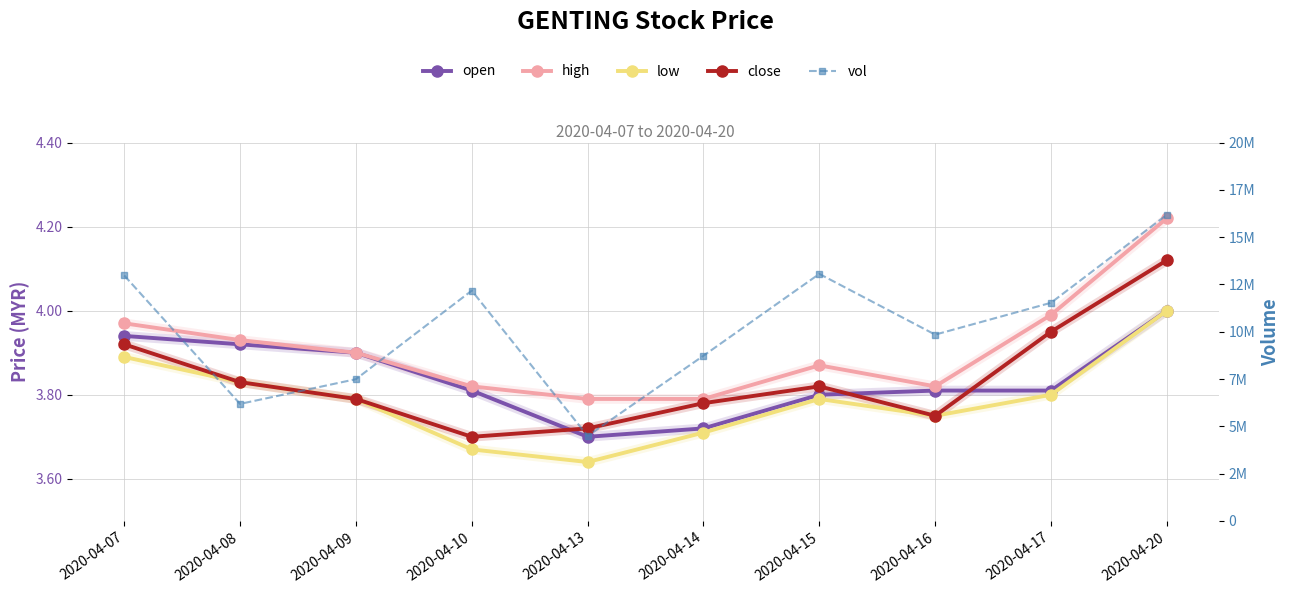

The value of high at 2020-04-15 is 3.9. True or false?

True